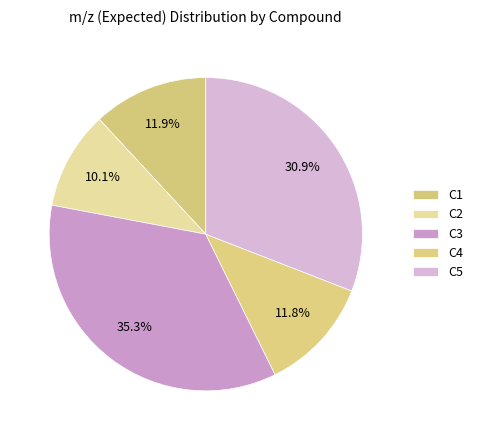

Is there a majority slice in this chart?

No